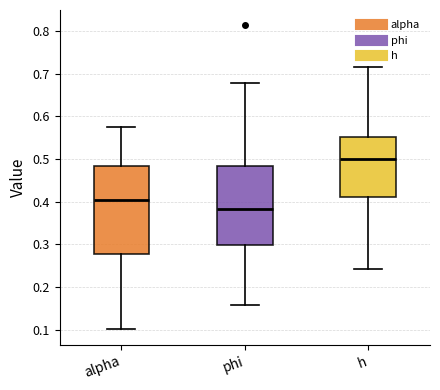

Reading left to right, read every box against the y-axis: the position of its median line, the range the box covers, and the ends of its whiskers. The values are not printed on the chart, so give them approximately, as read against the axis.

alpha: median 0.40, box 0.28 to 0.48, whiskers 0.10 to 0.58
phi: median 0.38, box 0.30 to 0.48, whiskers 0.16 to 0.68
h: median 0.50, box 0.41 to 0.55, whiskers 0.24 to 0.72